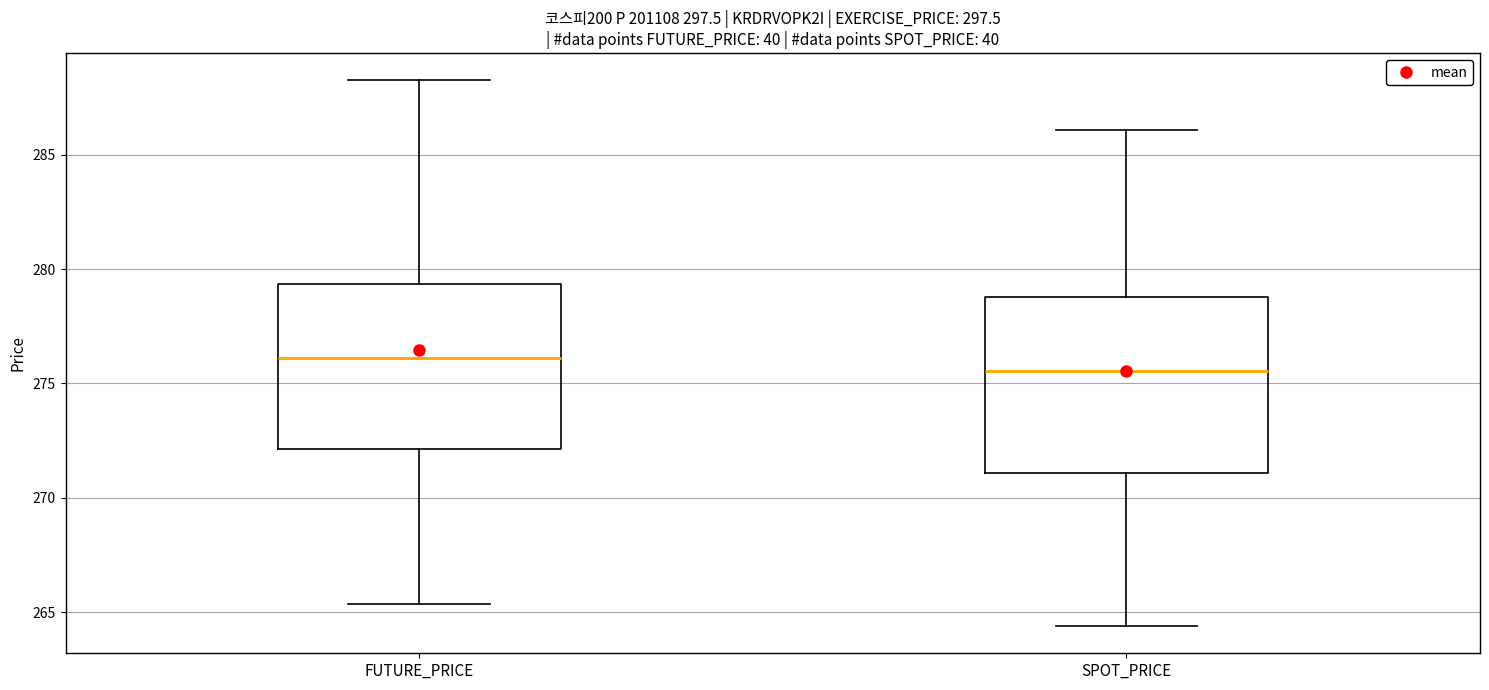

Which box's median line is the lowest?

SPOT_PRICE